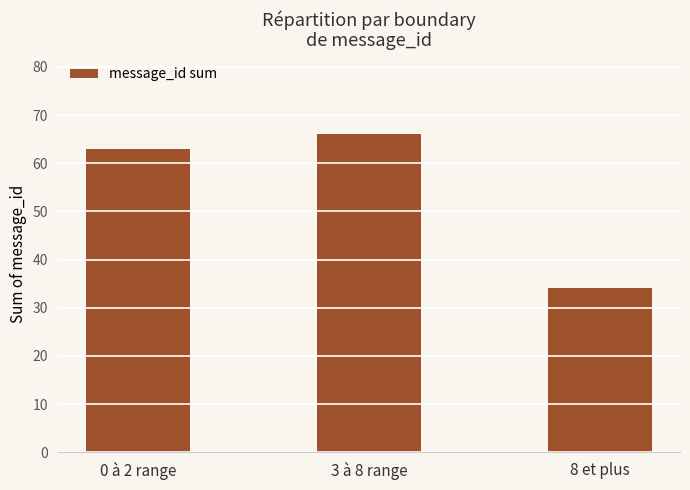

Are the bars grouped side by side (vs. stacked)?

No